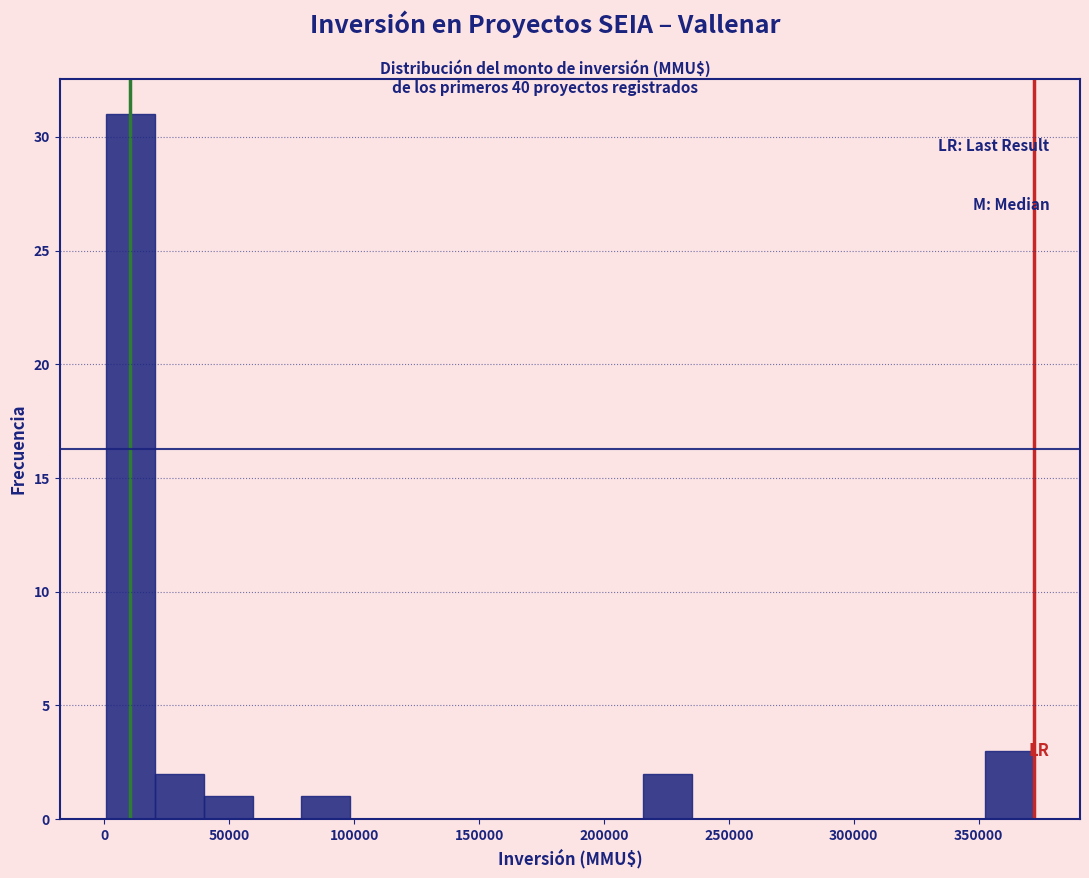

Around what value on the x-axis is the tallest bar? Give the approximate position of its centre, as read against the axis.

10000